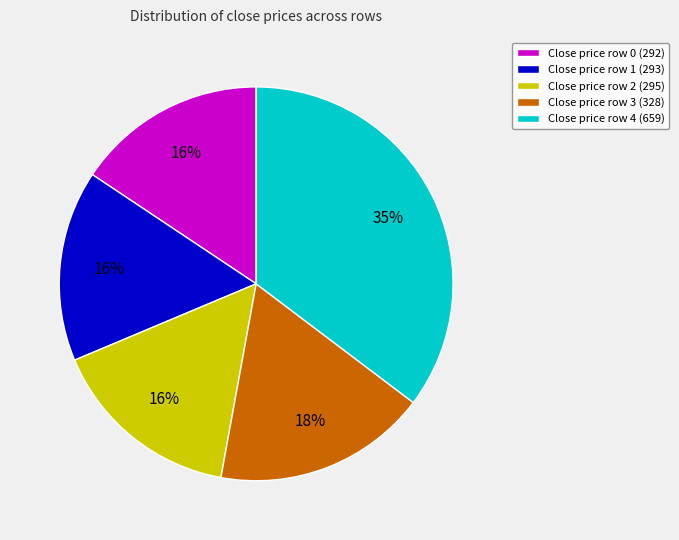

Is there a majority slice in this chart?

No